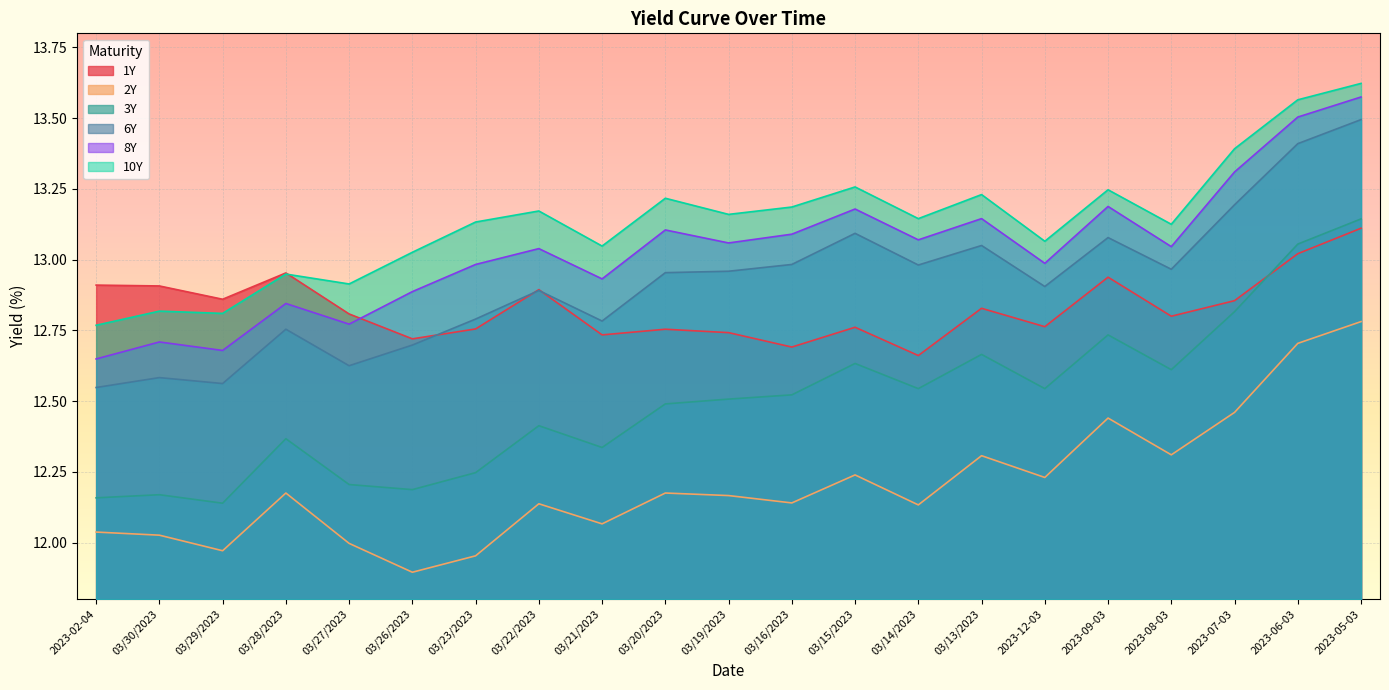

Which category has the highest value across all series?

2023-05-03